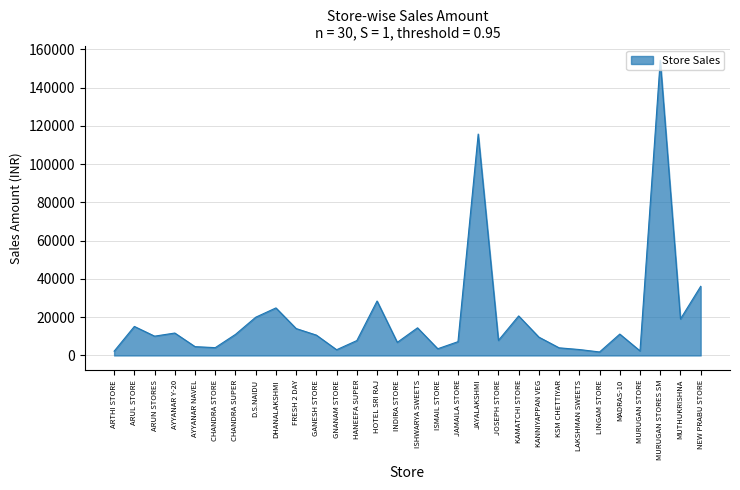

What position from the right is ARUN STORES?

28